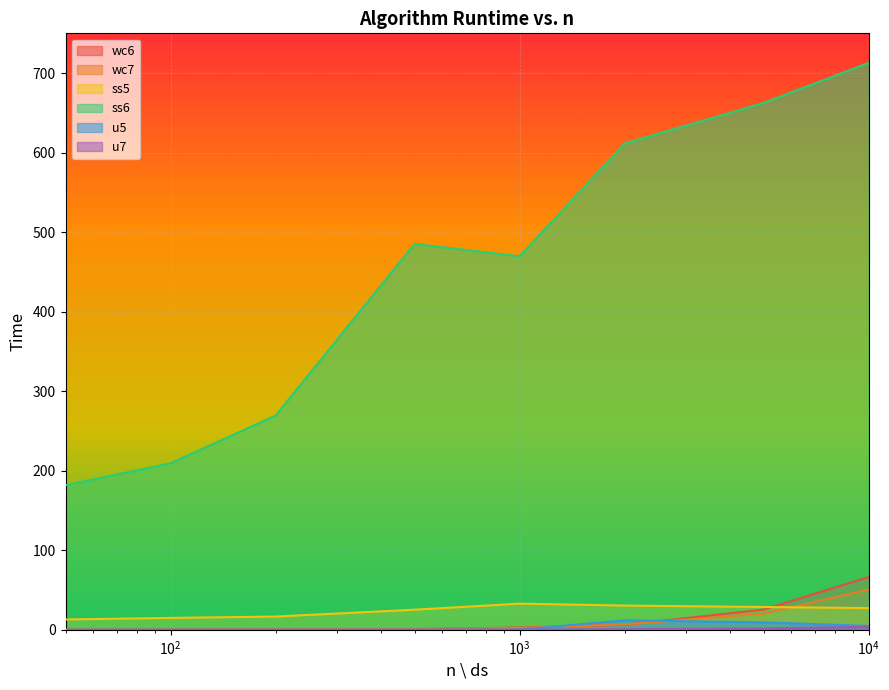

What is the difference between the maximum and minimum values in the ss5 series?

19.9